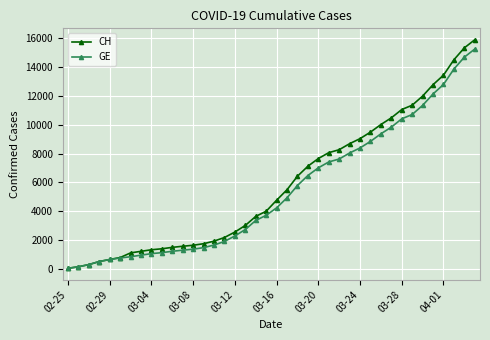

Count the number of categories in the chart.

40